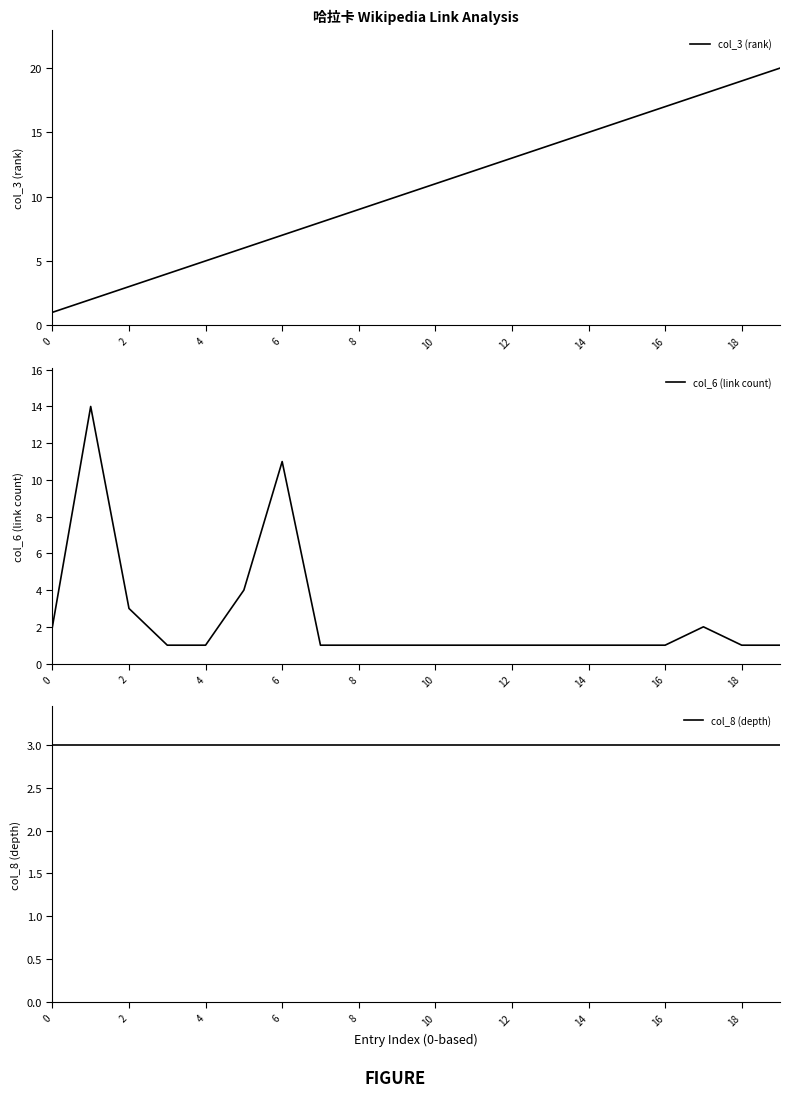

What is the minimum value shown in the chart?

1